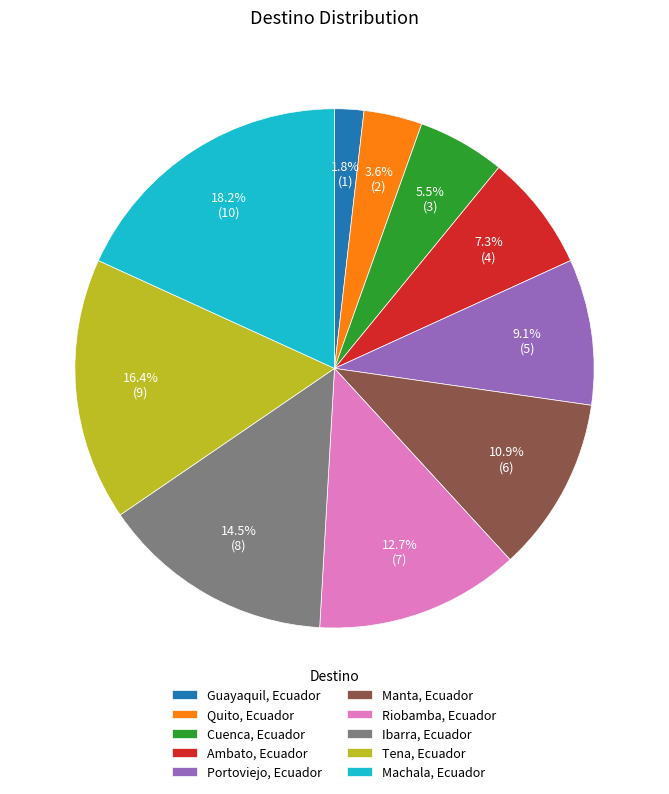

Which category has the smallest portion of the pie?

Guayaquil, Ecuador